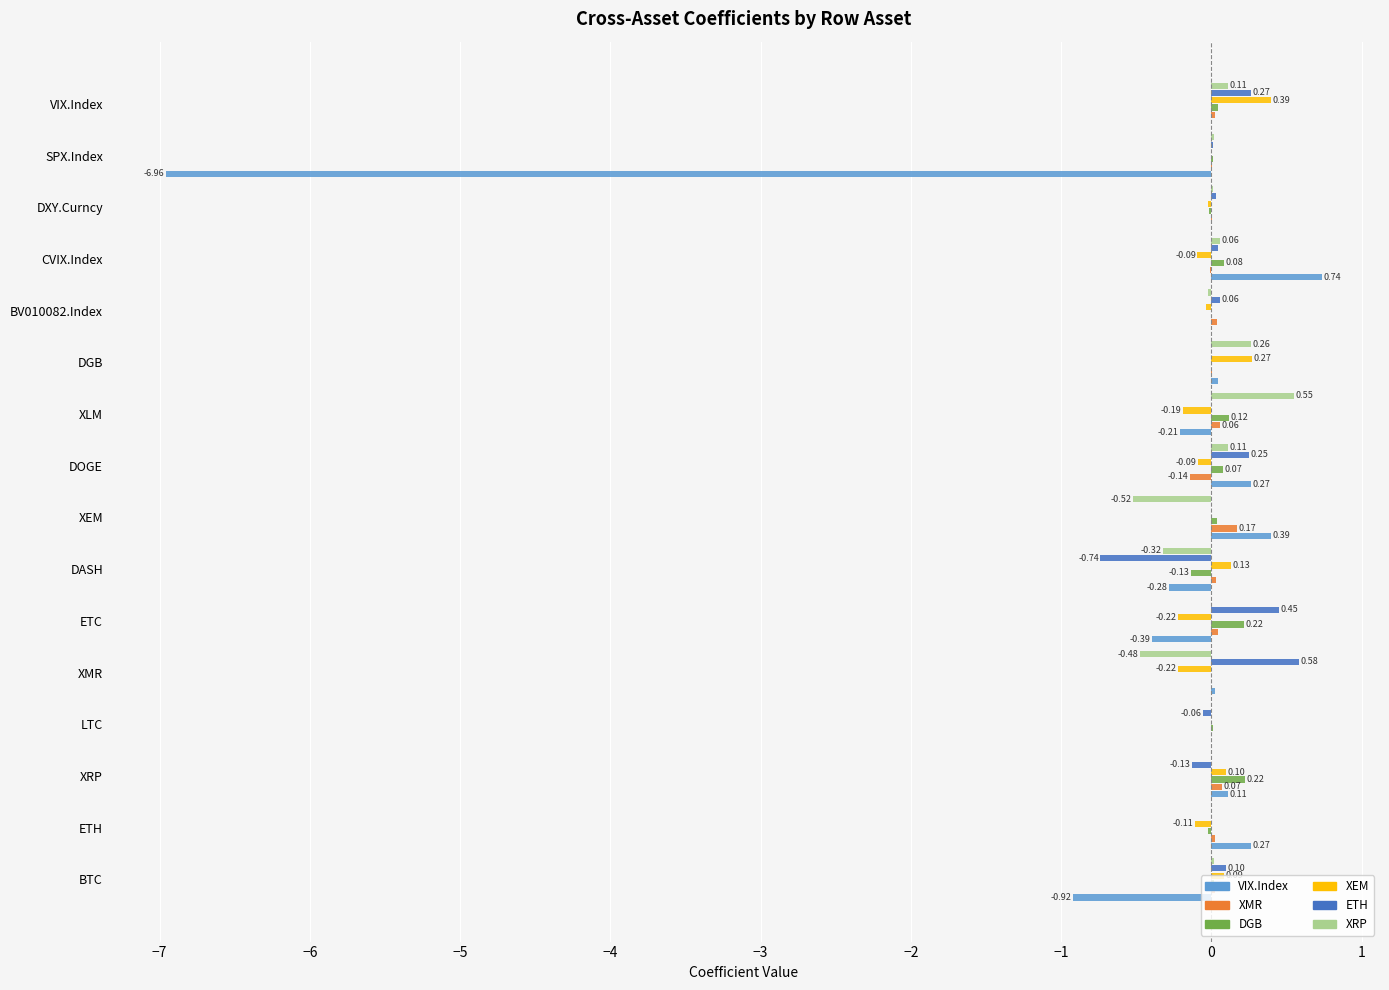

Which series changed the most between LTC and CVIX.Index?

VIX.Index